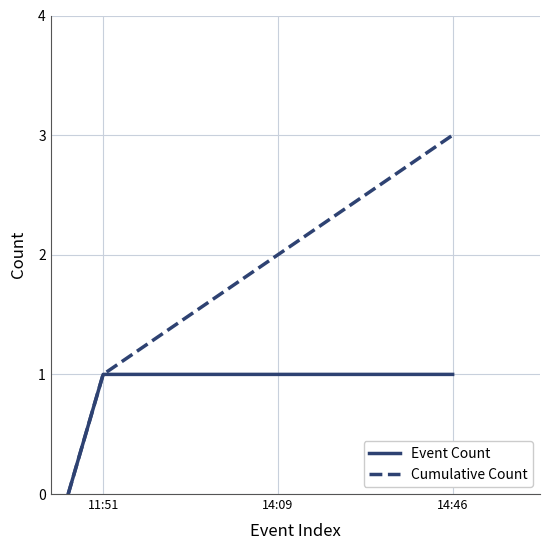

List the series in order of their overall mean, lowest first.

Event Count, Cumulative Count